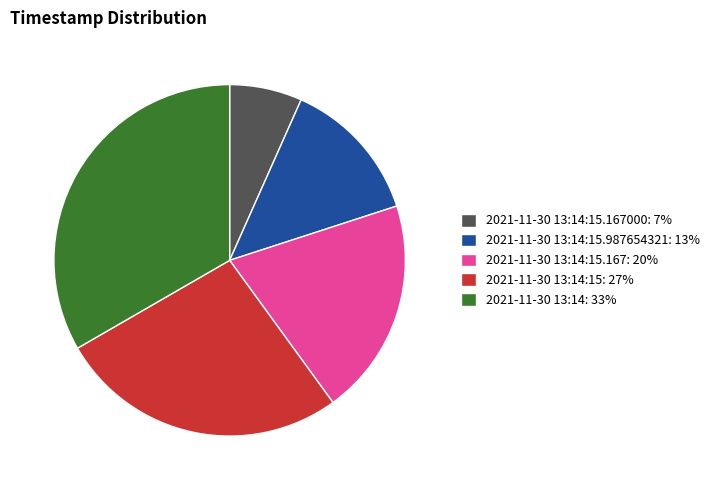

Do 2021-11-30 13:14:15.167000: 7% and 2021-11-30 13:14: 33% together represent more than half of the pie?

No